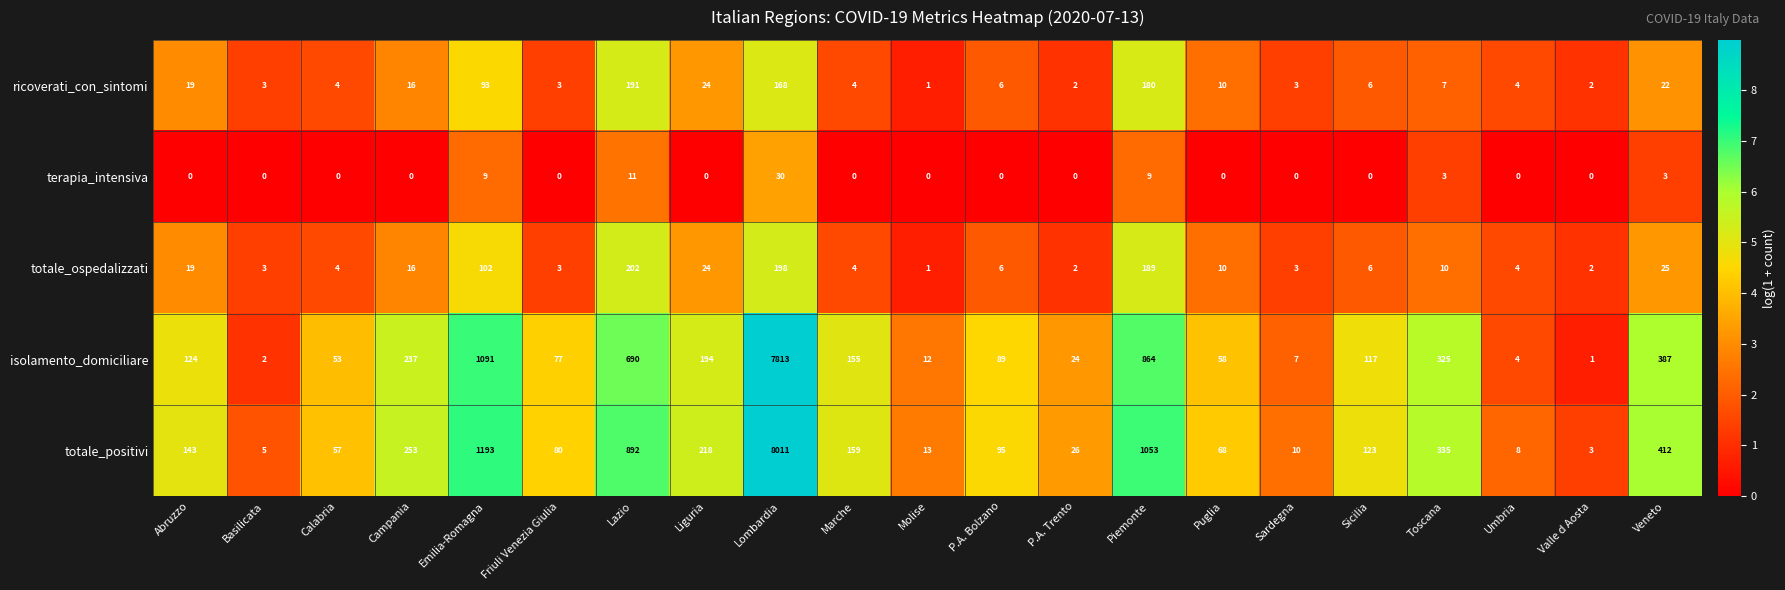

Between Lazio and Umbria, which series saw the biggest shift?

totale_positivi